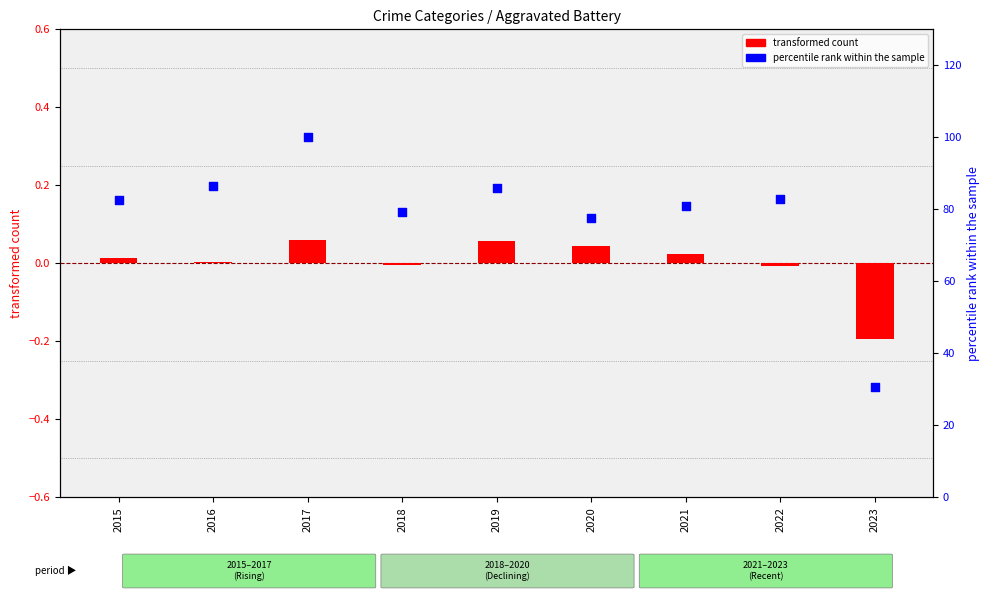

Which series reaches the minimum Y coordinate?

transformed count (Aggravated Battery)